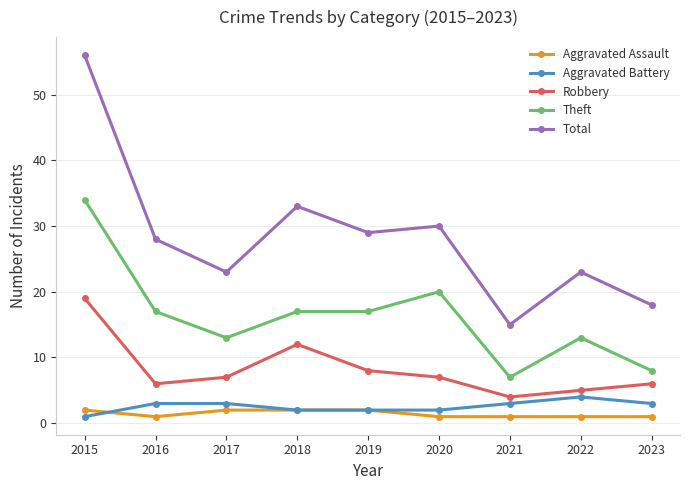

At which category does Total reach its first local peak?

2018